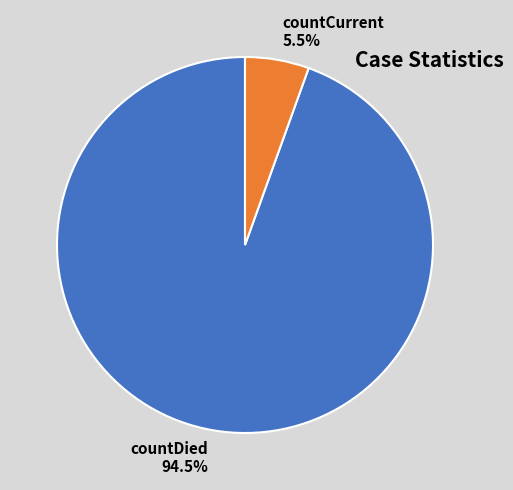

Does any single category account for the majority?

Yes